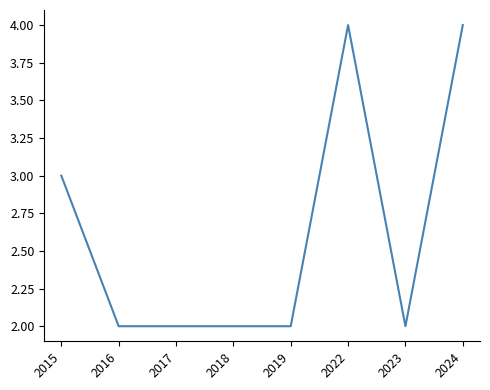

What is the maximum value shown in the chart?

4